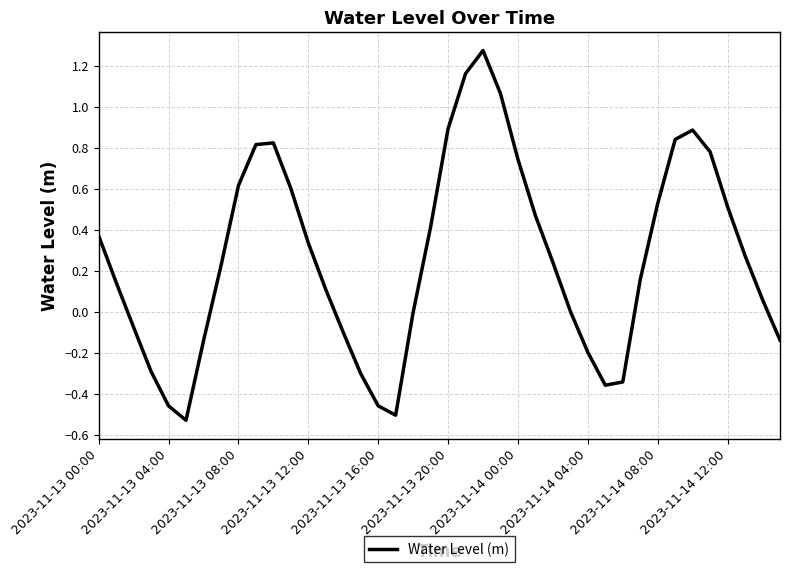

What is the difference between the maximum and minimum values?

1.8